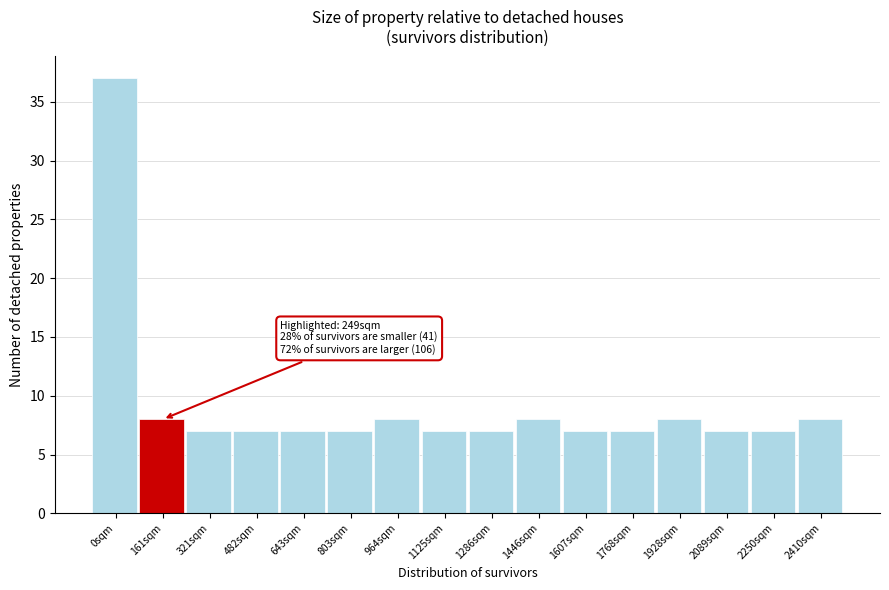

Reading left to right, what are all the values shown in this chart?

0sqm=37	161sqm=8	321sqm=7	482sqm=7	643sqm=7	803sqm=7	964sqm=8	1125sqm=7	1286sqm=7	1446sqm=8	1607sqm=7	1768sqm=7	1928sqm=8	2089sqm=7	2250sqm=7	2410sqm=8